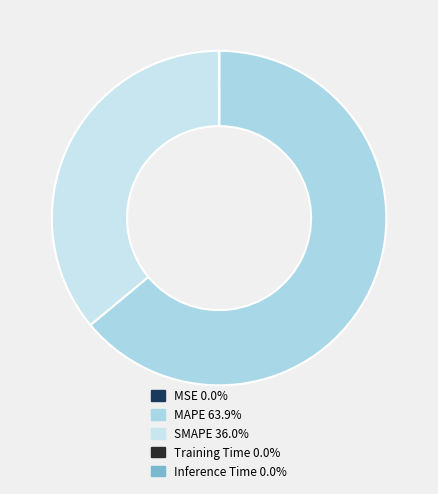

What is the majority slice?

MAPE